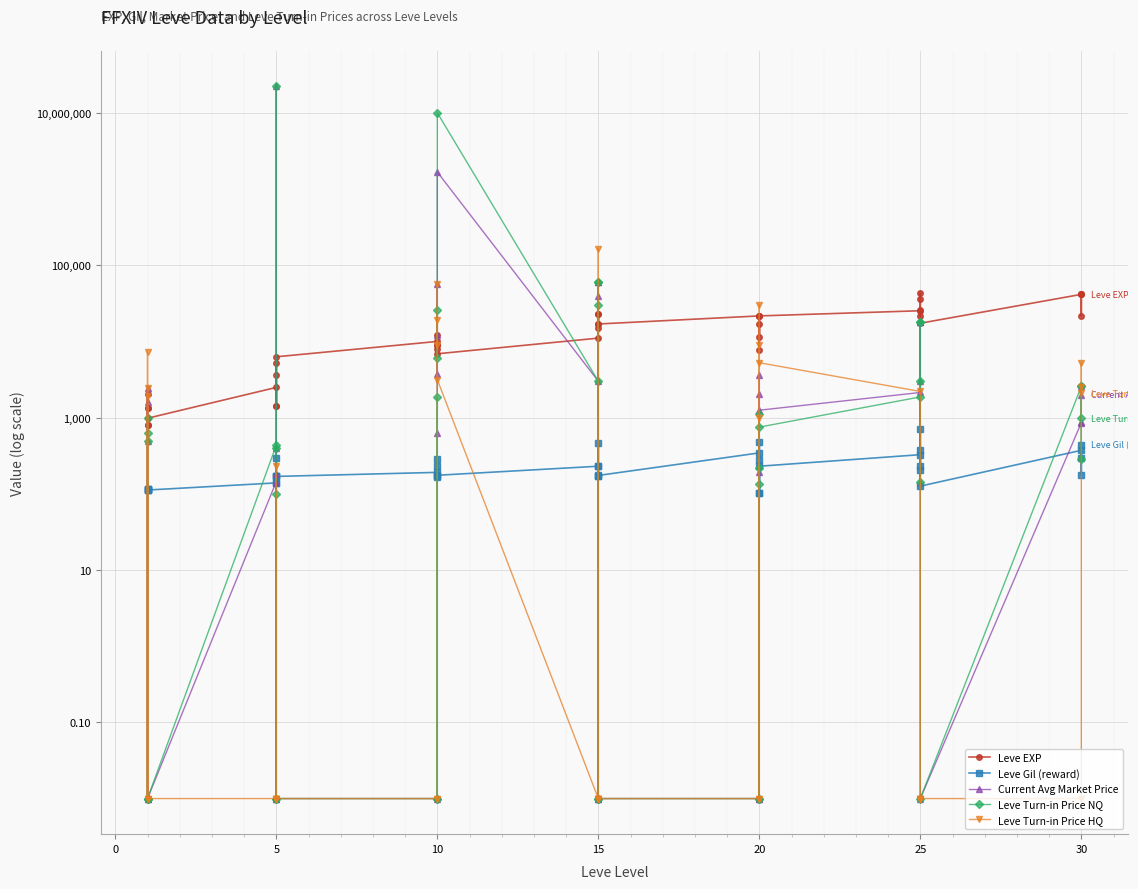

What is the highest value of the Leve EXP series?

43600.0